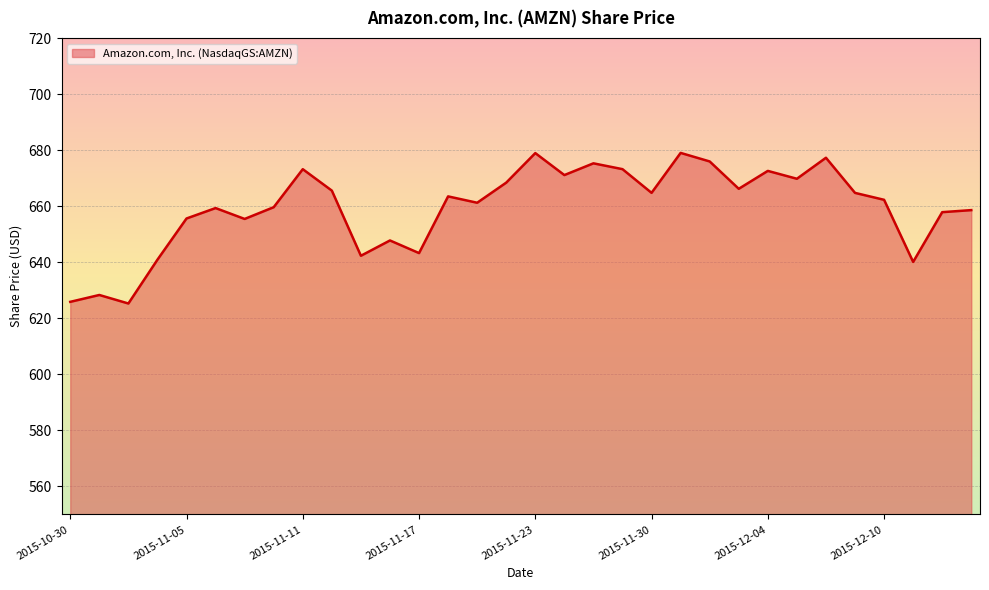

What is the minimum value shown in the chart?

625.3